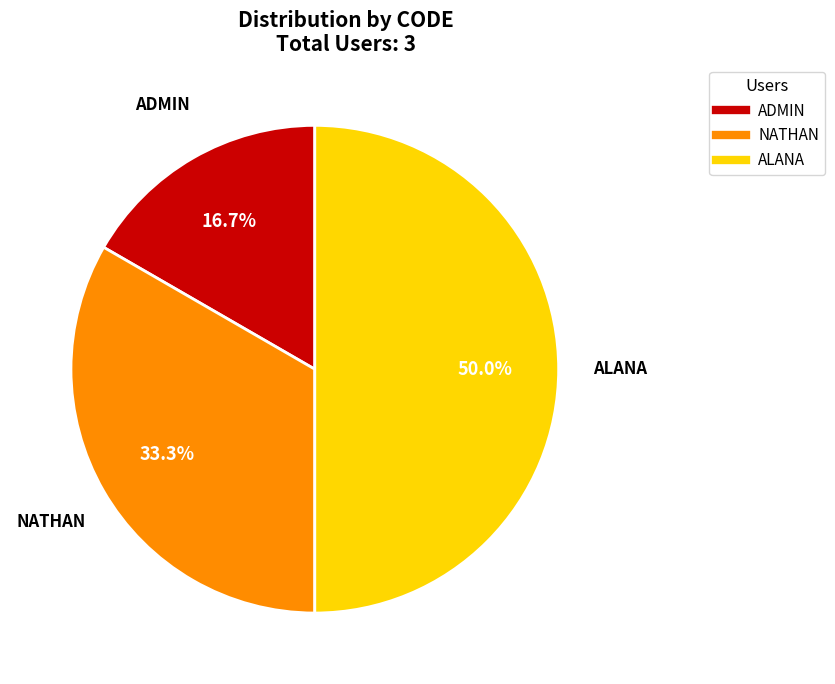

Which category has the smallest portion of the pie?

ADMIN